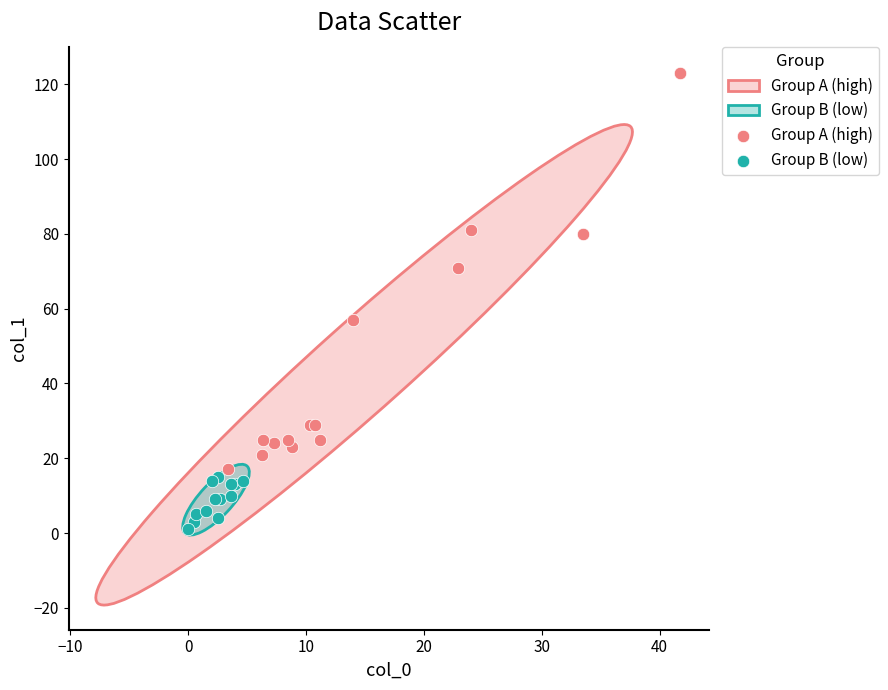

Which series has the largest Y range (max minus min)?

Group A (high)